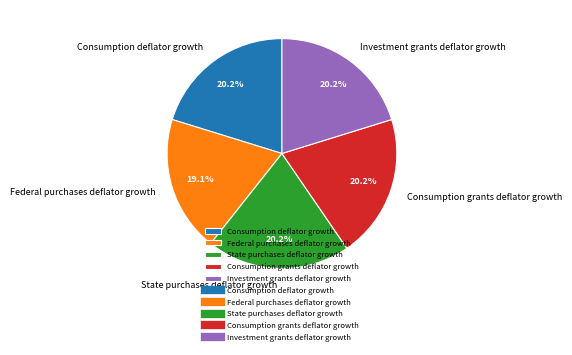

Which slice is the smallest?

Federal purchases deflator growth